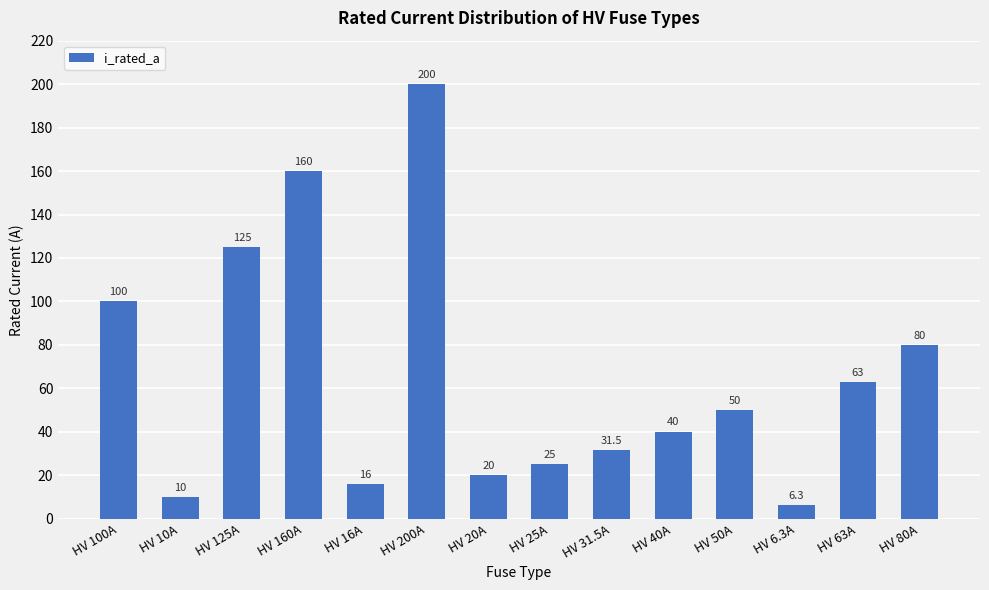

Which label corresponds to the largest value in the chart?

HV 200A